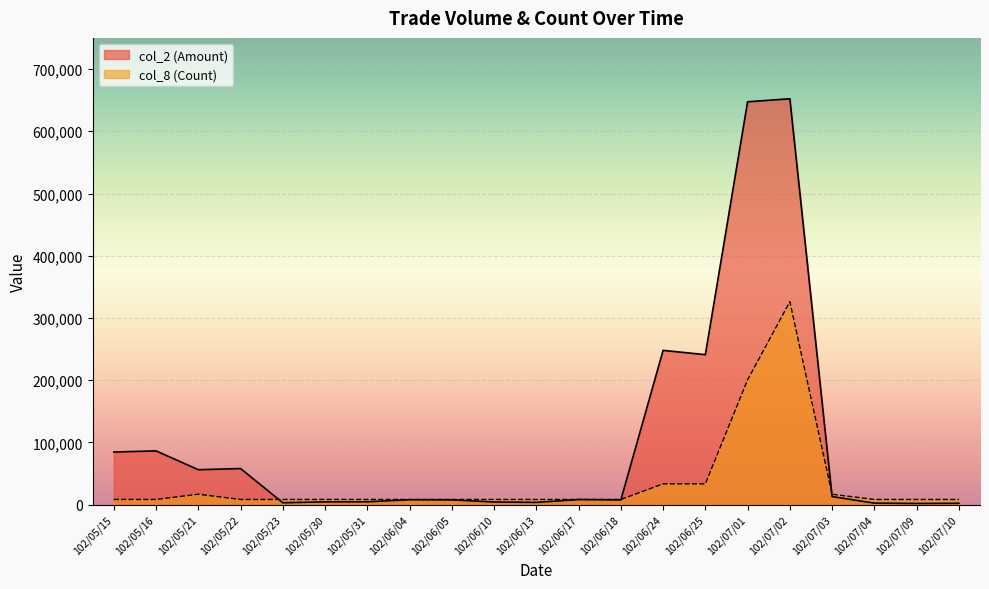

What is the minimum value shown in the chart?

1890.0